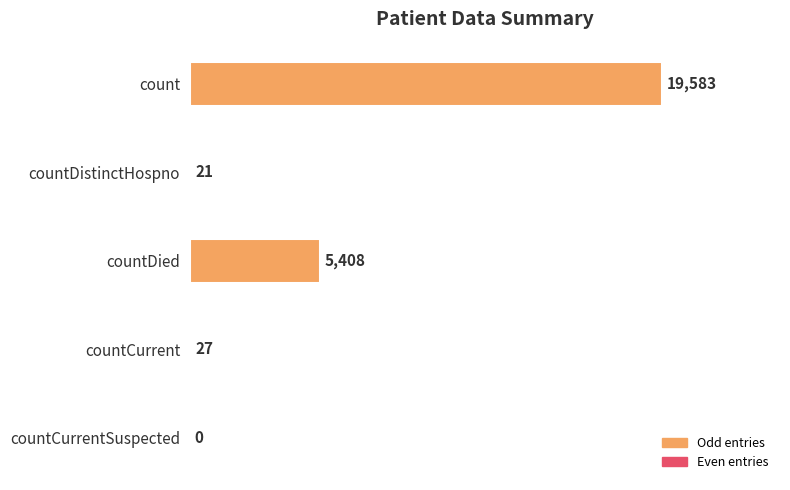

Are the bars horizontal?

Yes